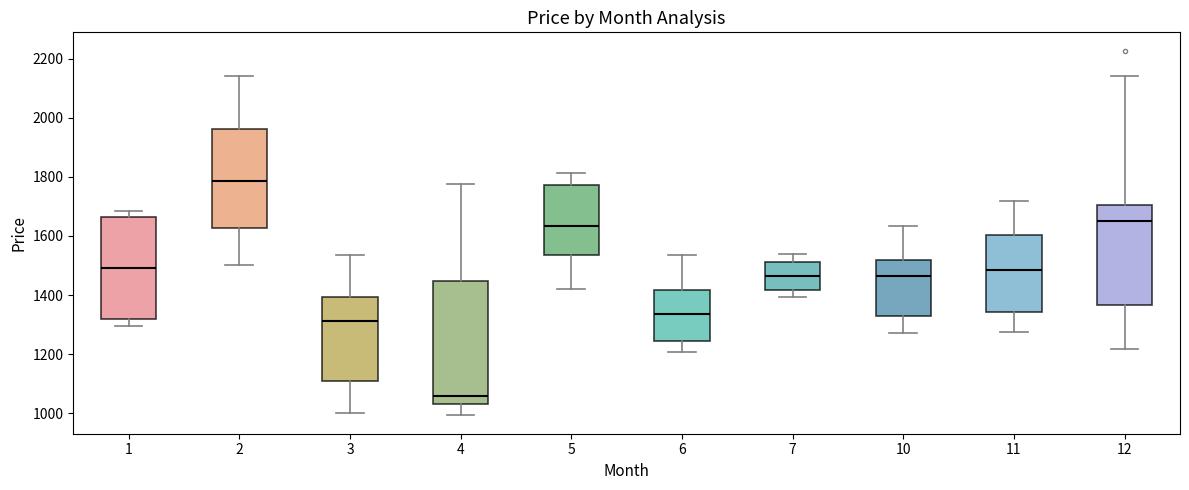

Where does the lower whisker of the box at x = 3 end on the y-axis? The values are not printed on the chart, so give them approximately, as read against the axis.

1000